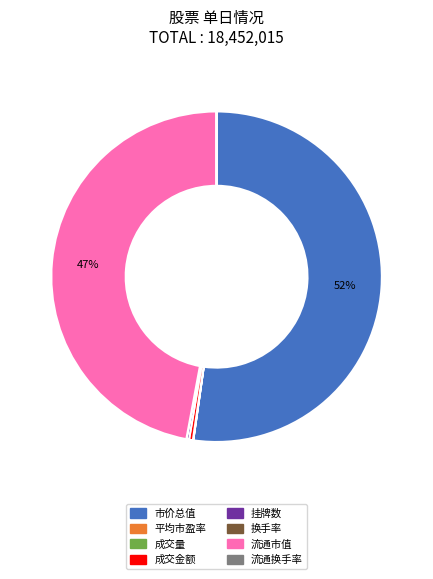

Which category has the biggest portion of the pie?

市价总值